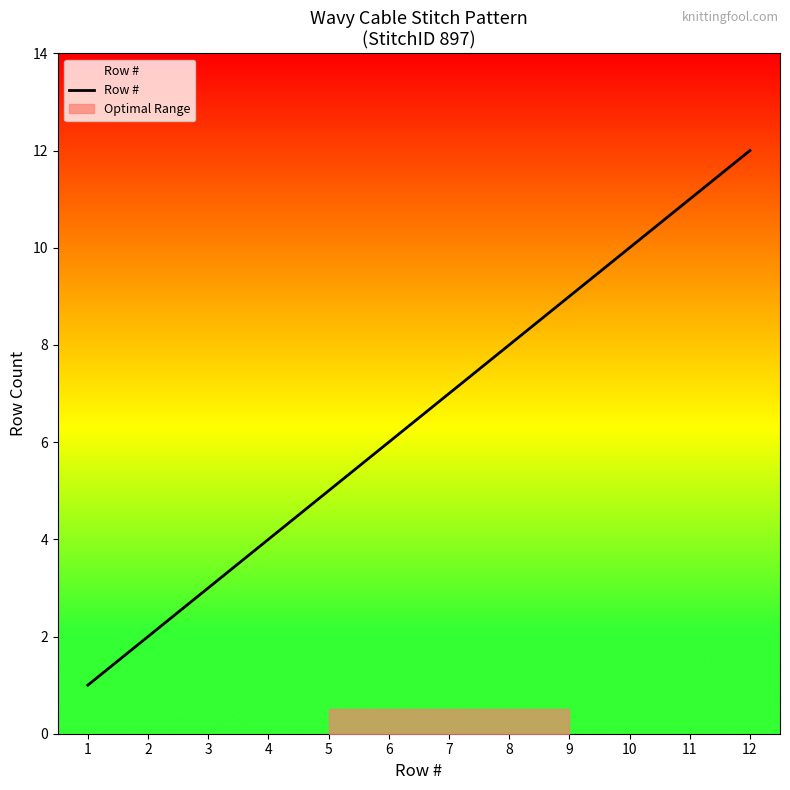

Reading left to right, transcribe all the data shown in this chart.

1	2	3	4	5	6	7	8	9	10	11	12